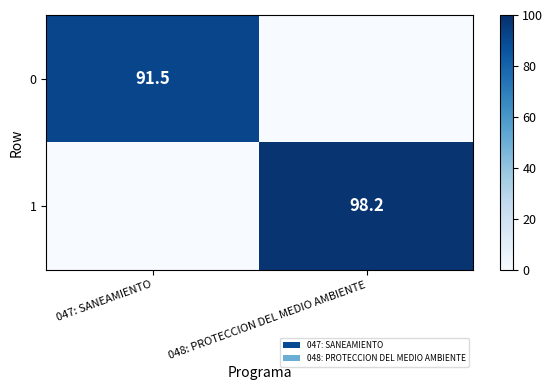

True or false: 0 has a value of 54.5 at 047: SANEAMIENTO.

False